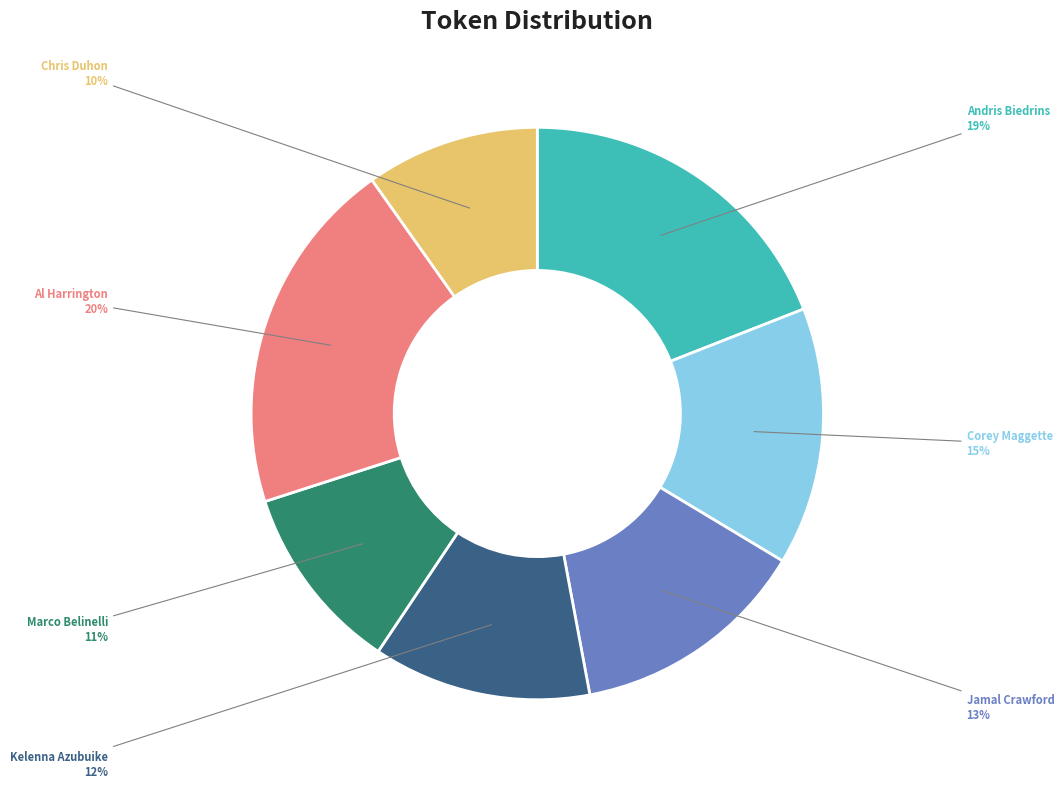

To the nearest percent, what is the difference between the largest and smallest slice percentages?

10%